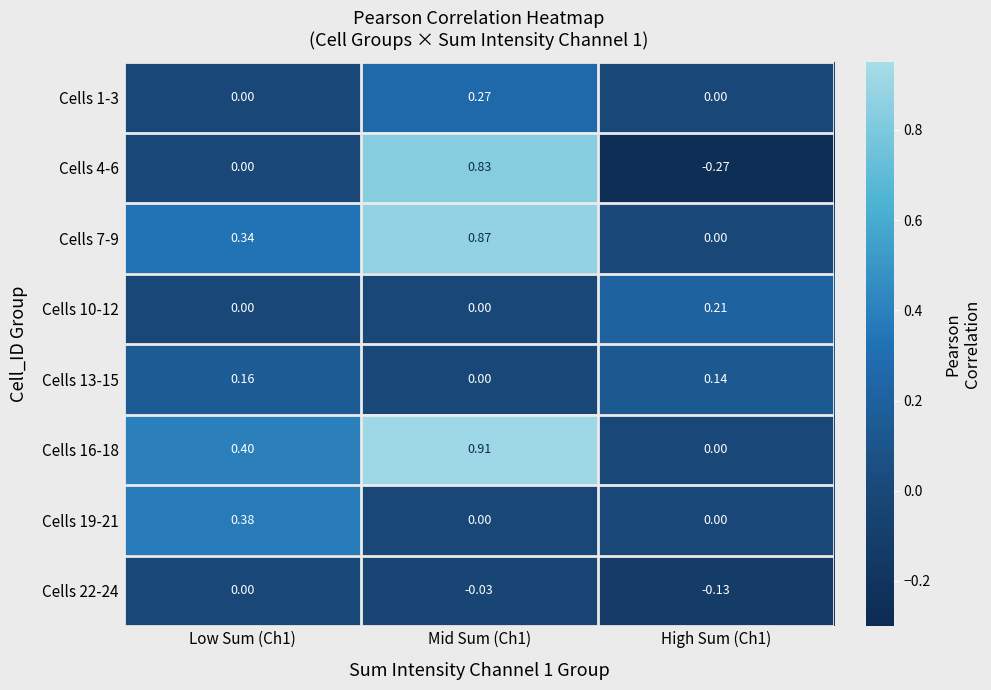

Is the value of Cells 4-6 at Mid Sum (Ch1) greater than the value of Cells 1-3 at Mid Sum (Ch1)?

Yes